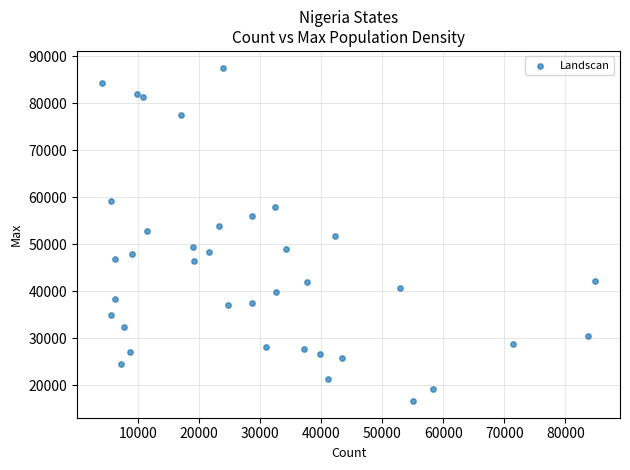

What is the range of Y values (max minus min)?

70977